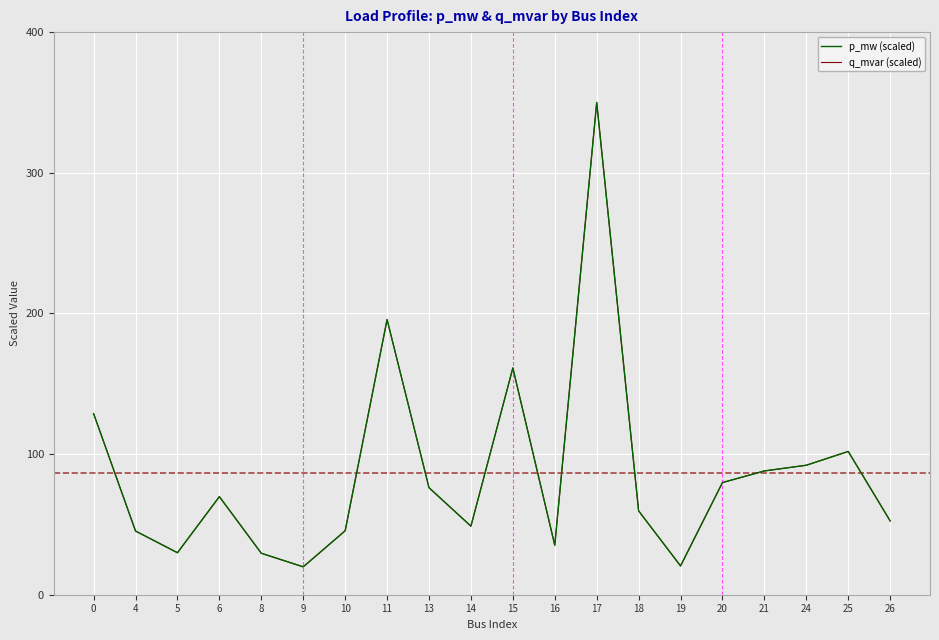

Does the chart display data point markers on the line(s)?

No